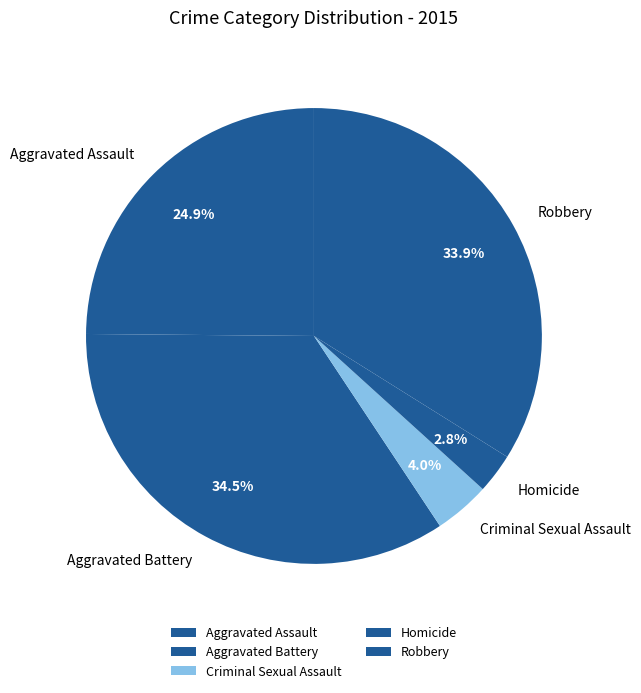

To the nearest percent, what portion does Aggravated Assault represent?

25%